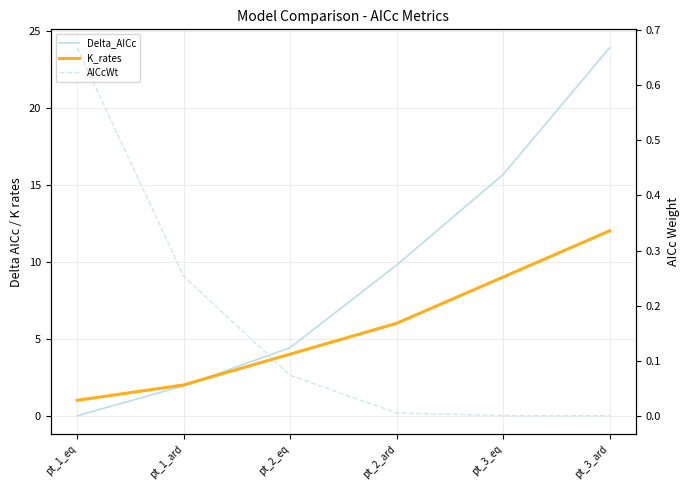

Between pt_1_eq and pt_2_ard, which series saw the biggest shift?

Delta_AICc